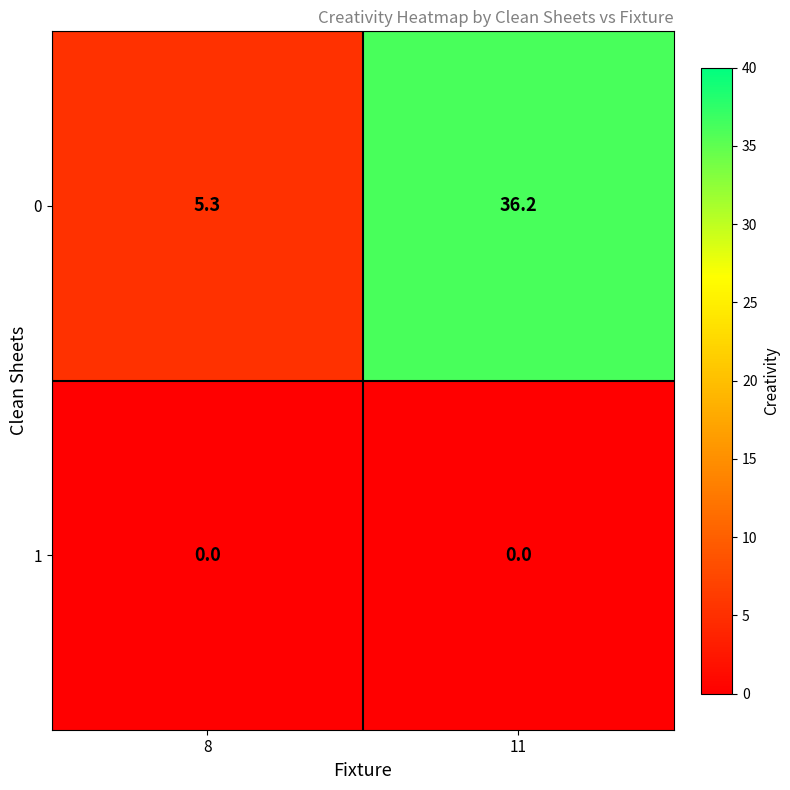

List the series in order of their peak value, highest first.

0, 1